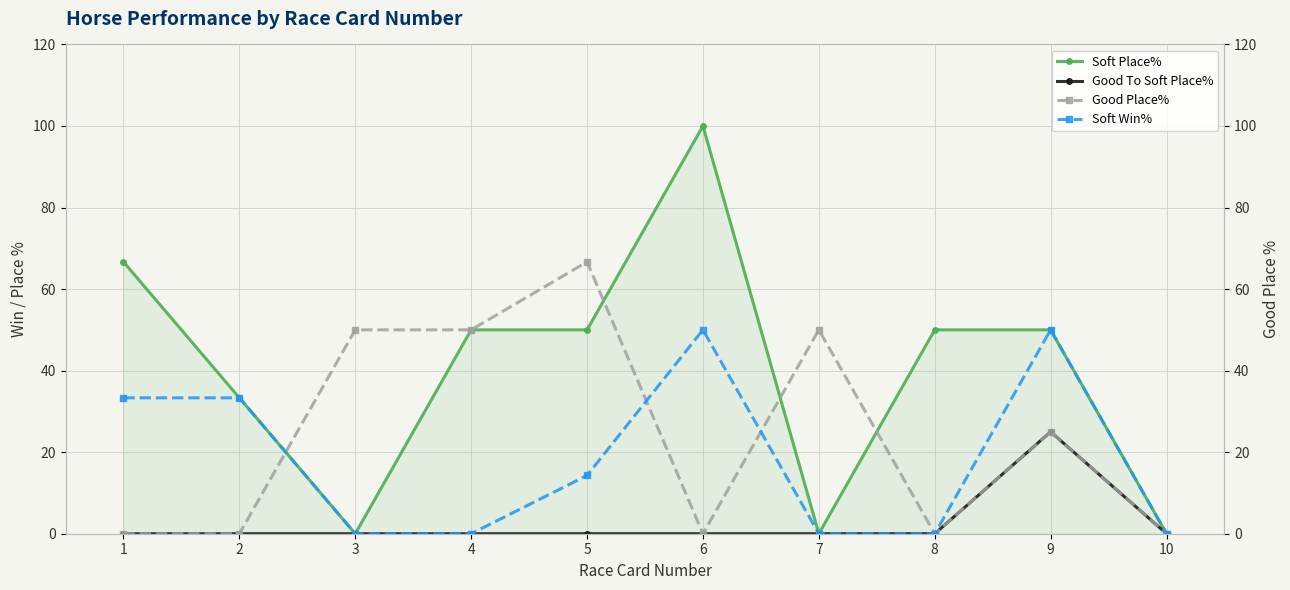

Reading left to right, what are all the values shown in this chart?

Soft Place%: 1=66.7	2=33.3	3=0.0	4=50.0	5=50.0	6=100.0	7=0.0	8=50.0	9=50.0	10=0.0
Good To Soft Place%: 1=0.0	2=0.0	3=0.0	4=0.0	5=0.0	6=0.0	7=0.0	8=0.0	9=25.0	10=0.0
Good Place%: 1=0.0	2=0.0	3=50.0	4=50.0	5=66.7	6=0.0	7=50.0	8=0.0	9=25.0	10=0.0
Soft Win%: 1=33.3	2=33.3	3=0.0	4=0.0	5=14.3	6=50.0	7=0.0	8=0.0	9=50.0	10=0.0